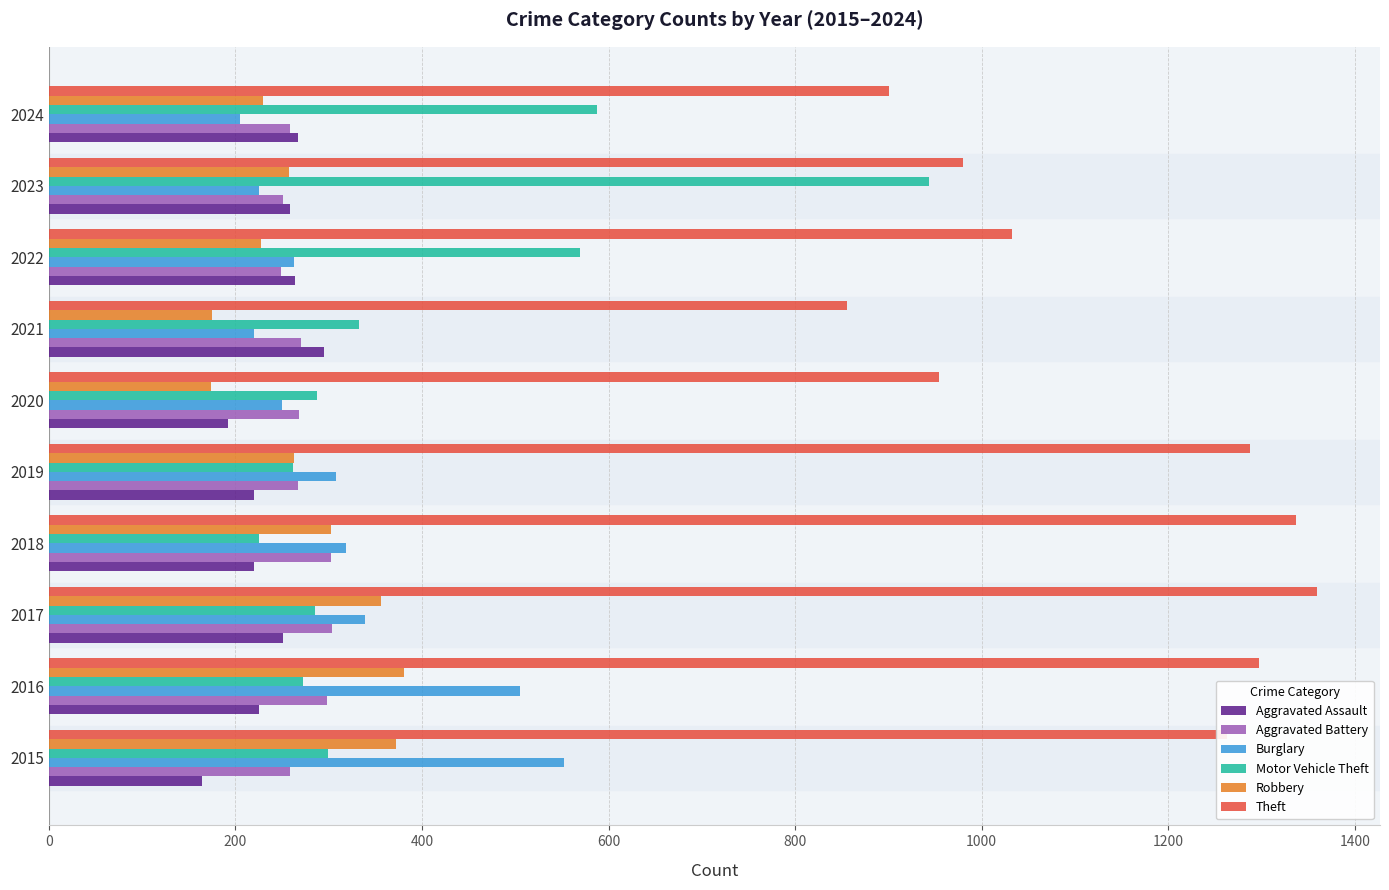

Is it true that Motor Vehicle Theft equals 462 at 2020?

False